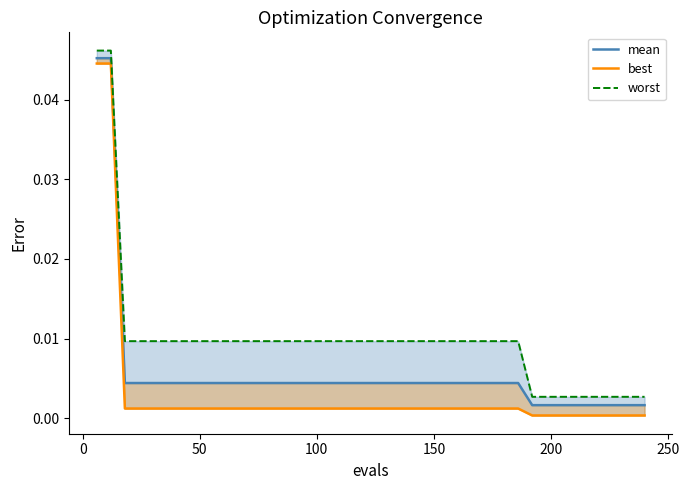

The value of worst at 13 is 0.0. True or false?

False